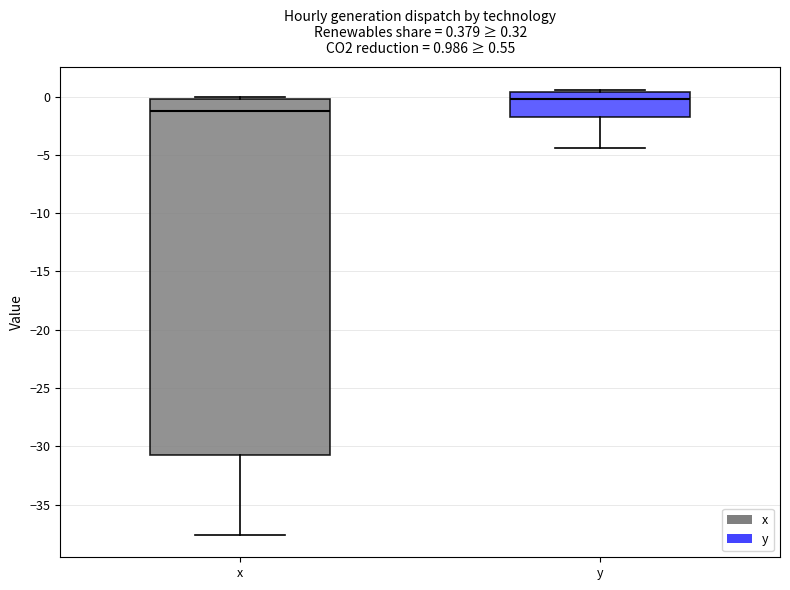

Comparing the boxes themselves (not the whiskers), which one is the tallest?

x